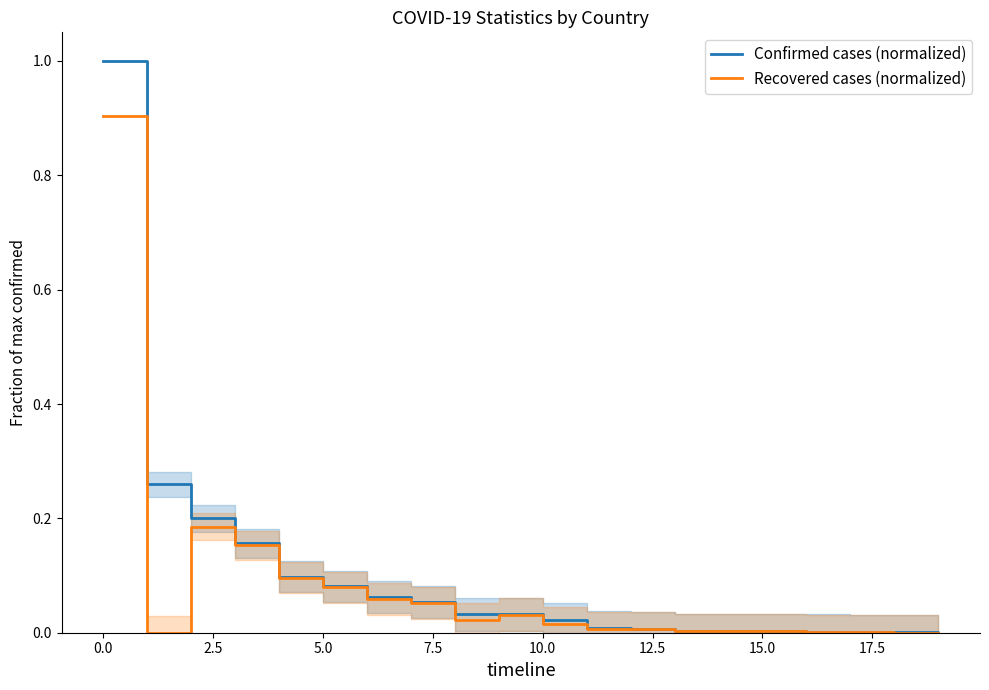

How many data points in Recovered cases (normalized) are above 0?

19